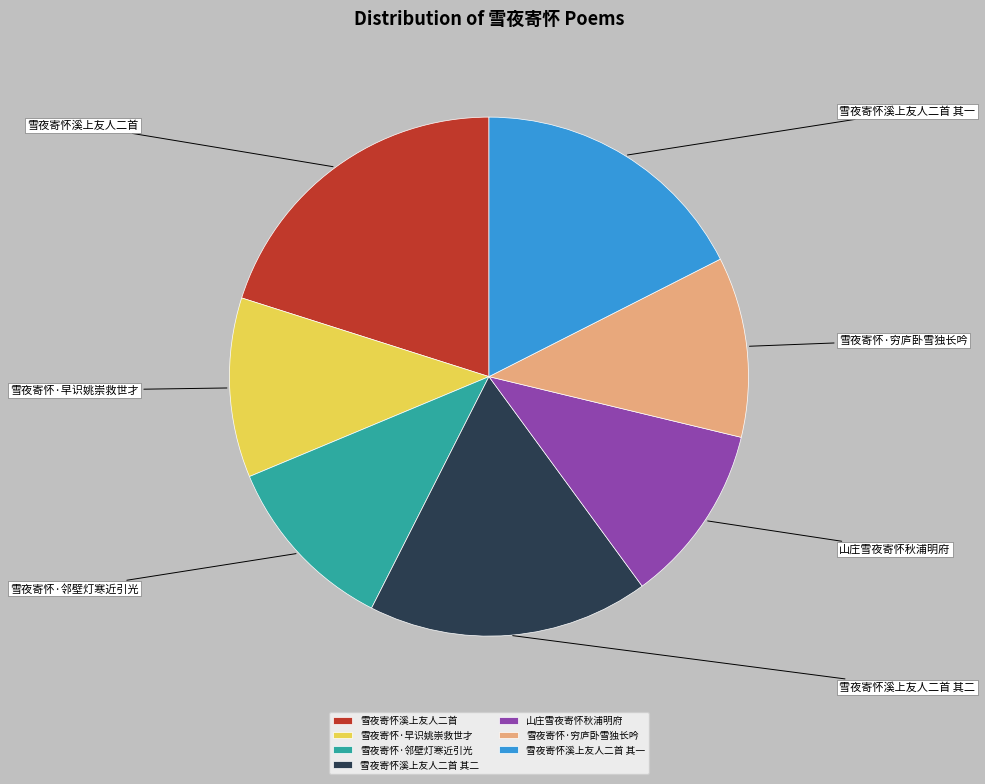

Which category has the smallest portion of the pie?

山庄雪夜寄怀秋浦明府